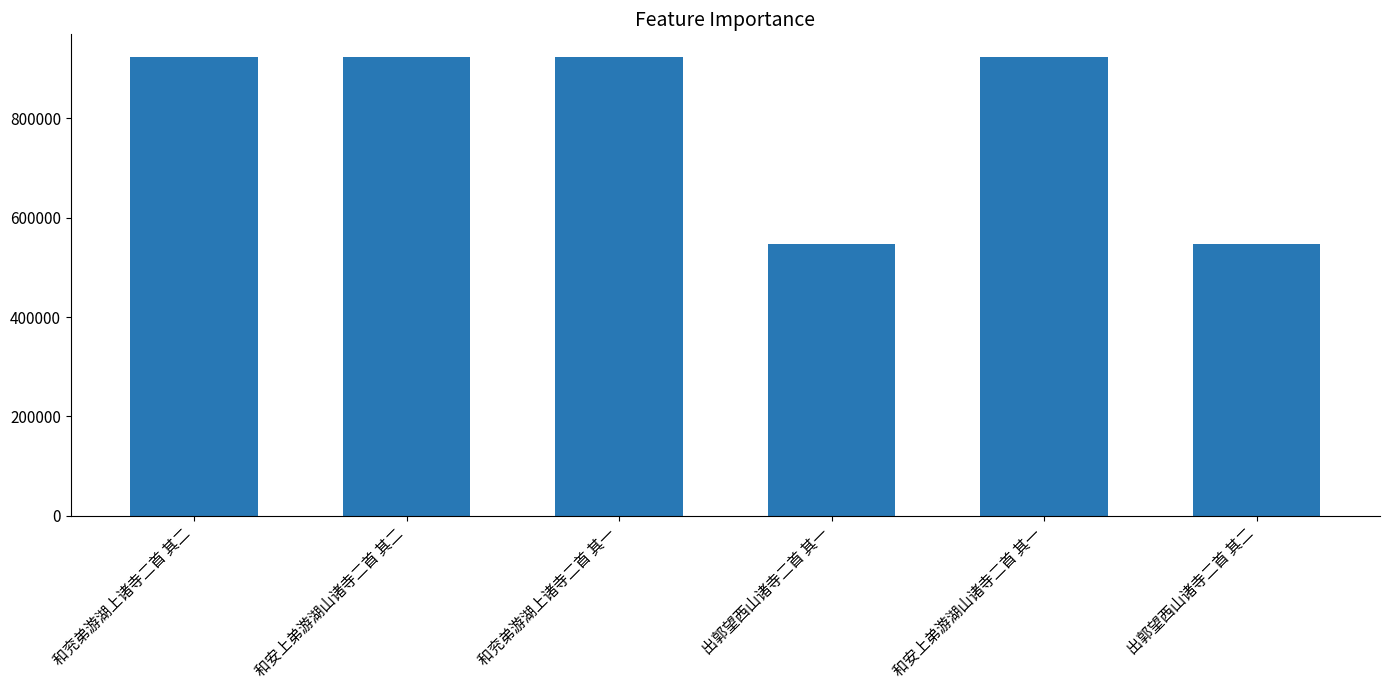

The value at 和兖弟游湖上诸寺二首 其一 is 923130. True or false?

True